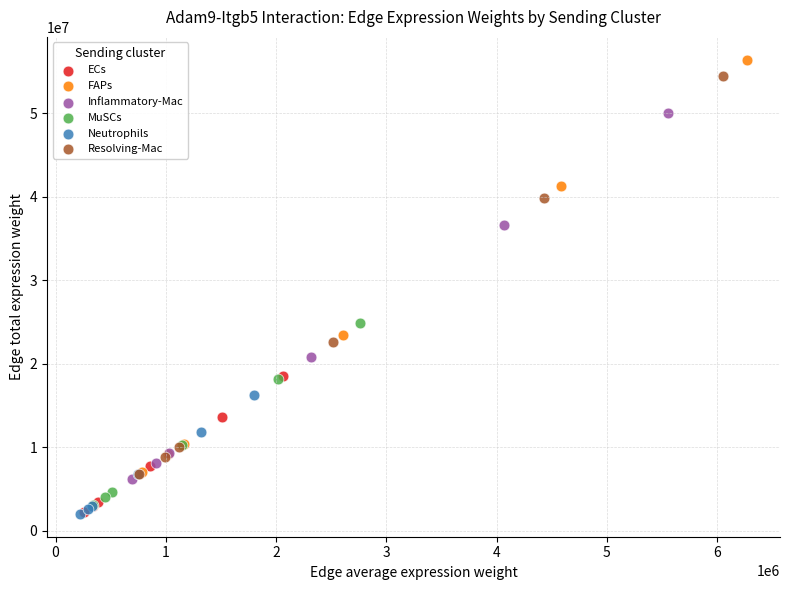

Which series has the widest spread of Y values?

FAPs